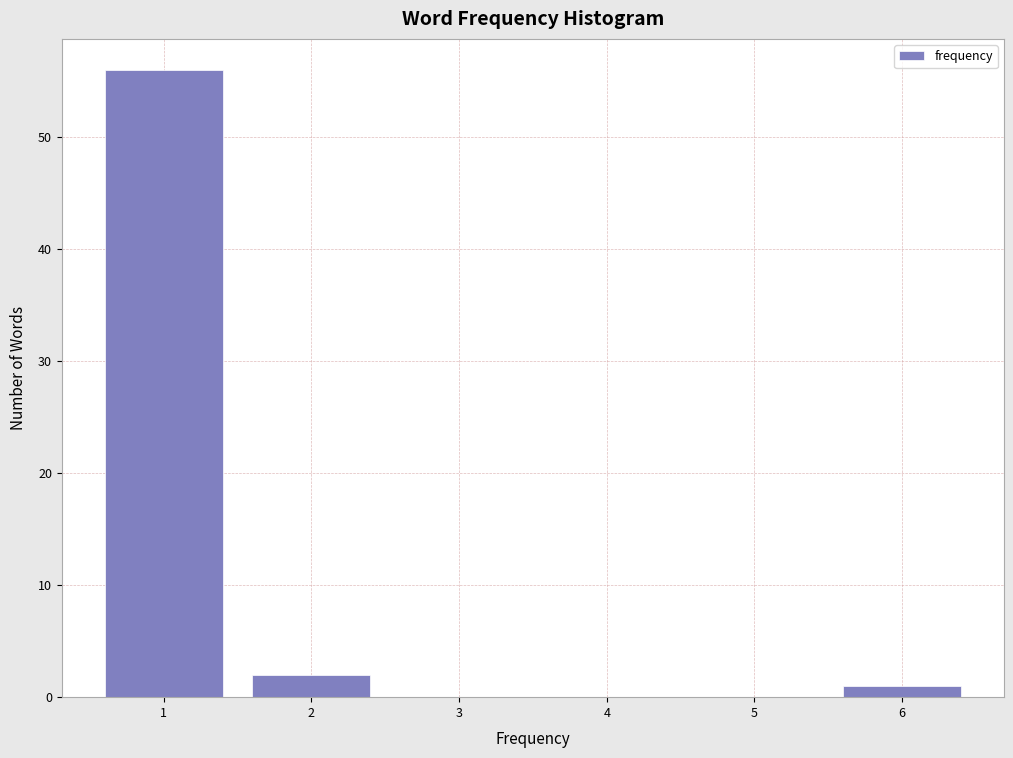

Which range on the x-axis has the tallest bar?

0.5 to 1.5